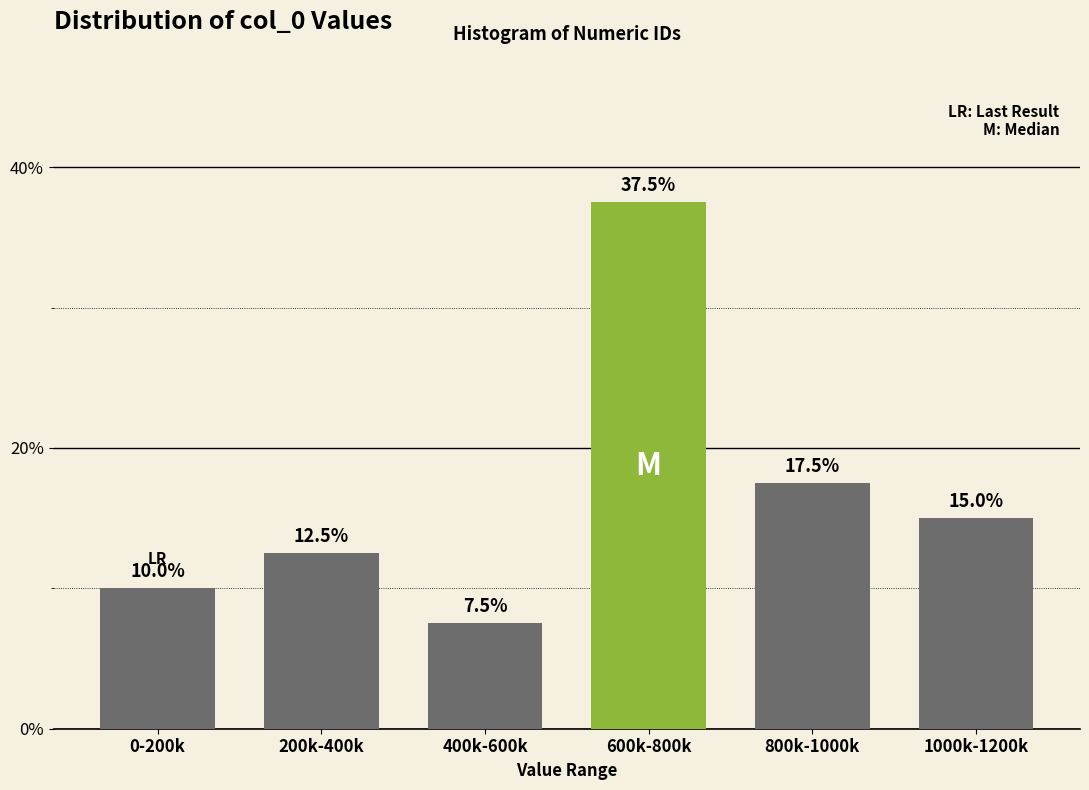

Reading right to left, transcribe all the data shown in this chart.

1000k-1200k=15.0	800k-1000k=17.5	600k-800k=37.5	400k-600k=7.5	200k-400k=12.5	0-200k=10.0